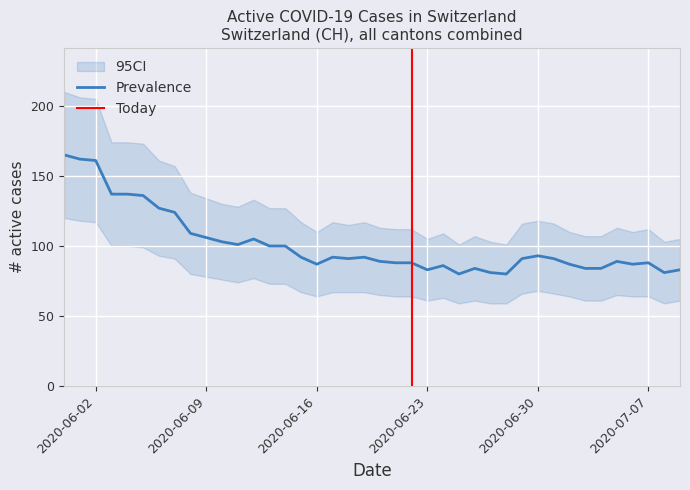

What is the sum of all values?

4044